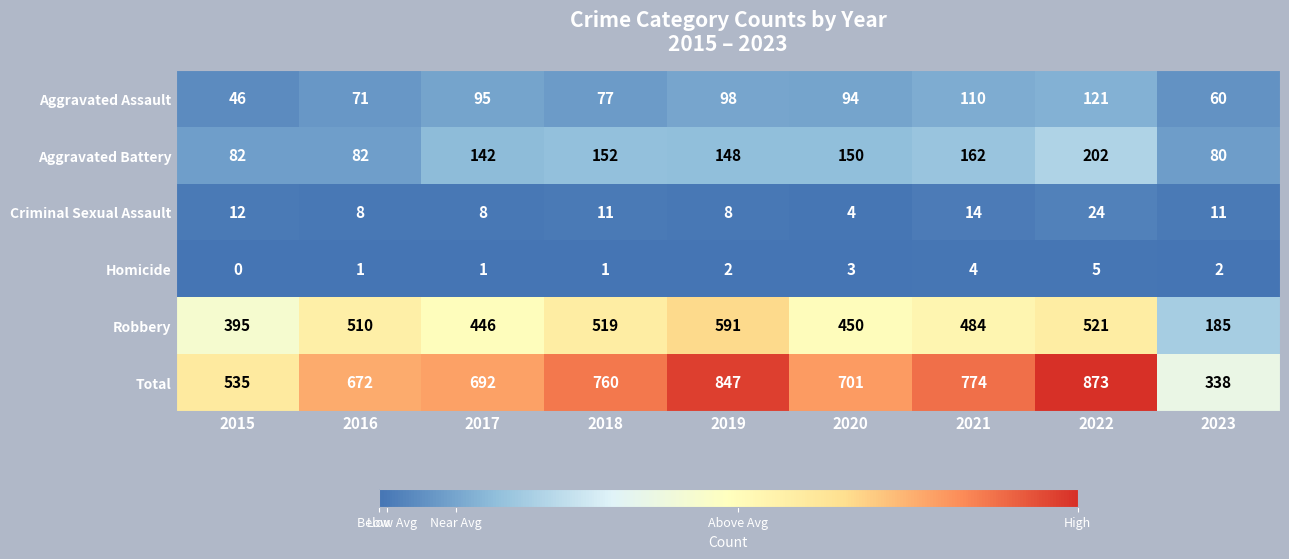

What is the sum of all Aggravated Battery values?

1200